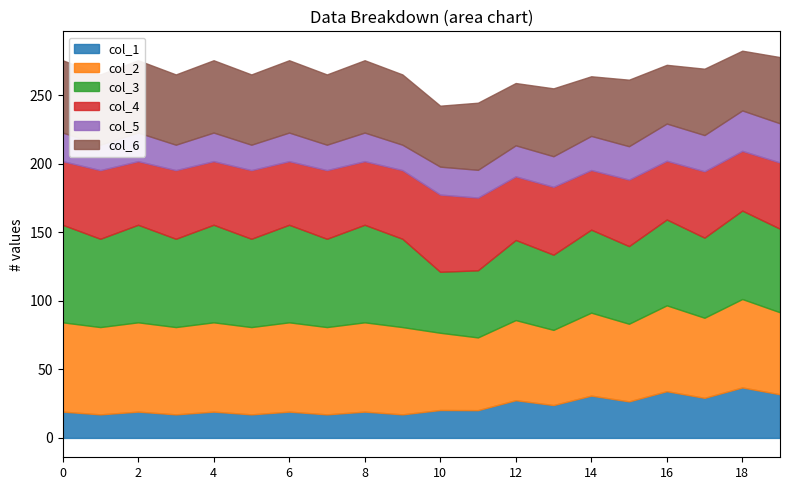

Reading right to left, what are all the values shown in this chart?

col_1: 31.8	36.8	29.2	34.1	26.6	30.8	24.0	27.5	20.2	20.4	17.2	19.2	17.2	19.2	17.2	19.2	17.2	19.2	17.2	19.2
col_2: 59.8	64.5	58.4	62.6	56.6	60.5	54.8	58.4	53.0	56.3	63.7	65.1	63.7	65.1	63.7	65.1	63.7	65.1	63.7	65.1
col_3: 60.9	64.5	58.4	62.6	56.6	60.5	54.8	58.4	48.9	44.5	64.4	71.1	64.4	71.1	64.4	71.1	64.4	71.1	64.4	71.1
col_4: 48.3	43.6	48.4	42.8	48.5	43.5	49.5	46.4	53.0	56.3	50.1	46.4	50.1	46.4	50.1	46.4	50.1	46.4	50.1	46.4
col_5: 28.6	29.5	26.4	27.1	24.4	24.9	22.3	22.6	20.2	20.4	18.5	20.8	18.5	20.8	18.5	20.8	18.5	20.8	18.5	20.8
col_6: 48.3	43.6	48.4	42.8	48.5	43.5	49.5	45.4	48.9	44.5	51.2	52.7	51.2	52.7	51.2	52.7	51.2	52.7	51.2	52.7